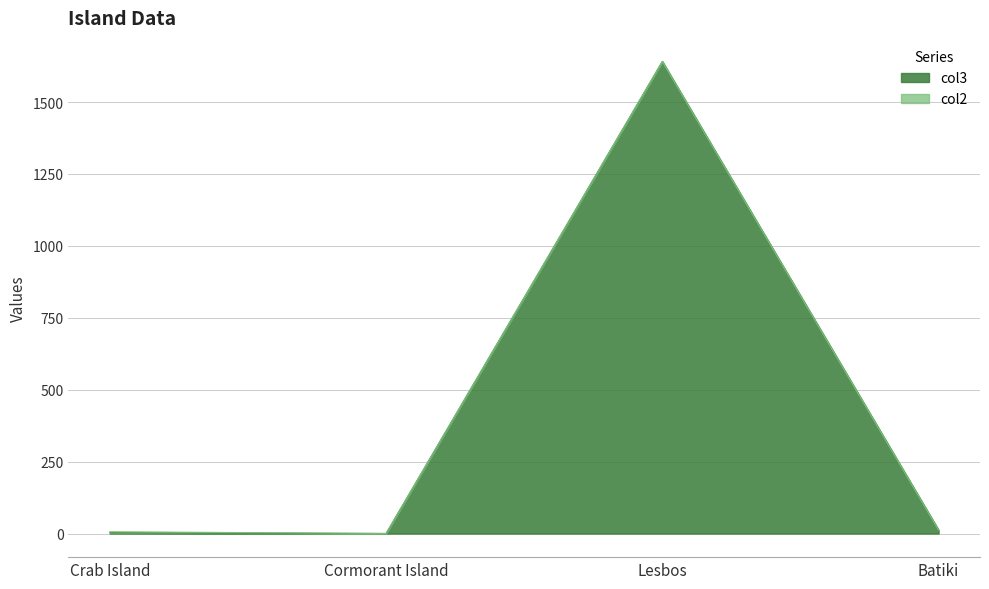

True or false: the data has more than 2 interior local peaks.

False